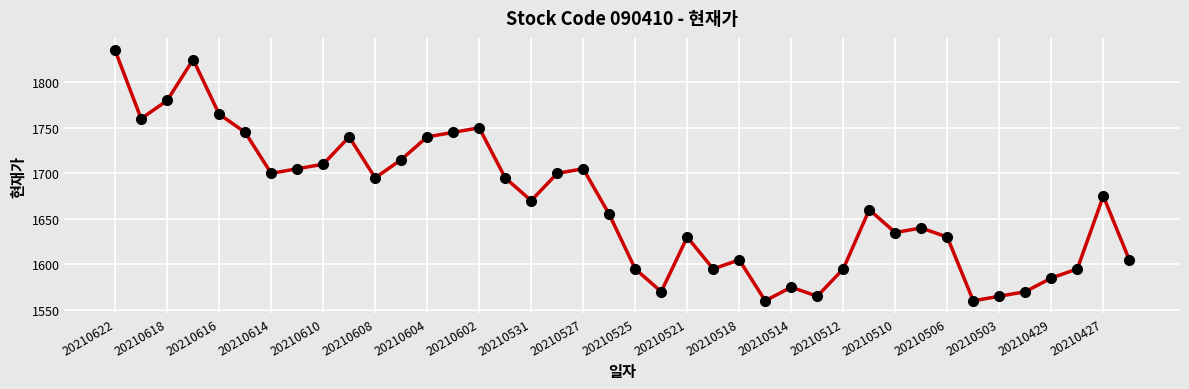

True or false: there are more than 0 points higher than both neighbors.

True